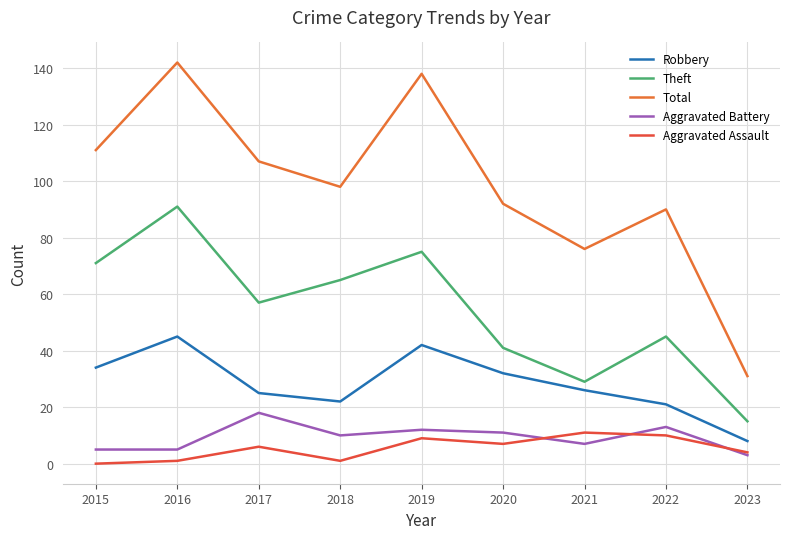

What is the value of the Total point at the 4th from the left?

98